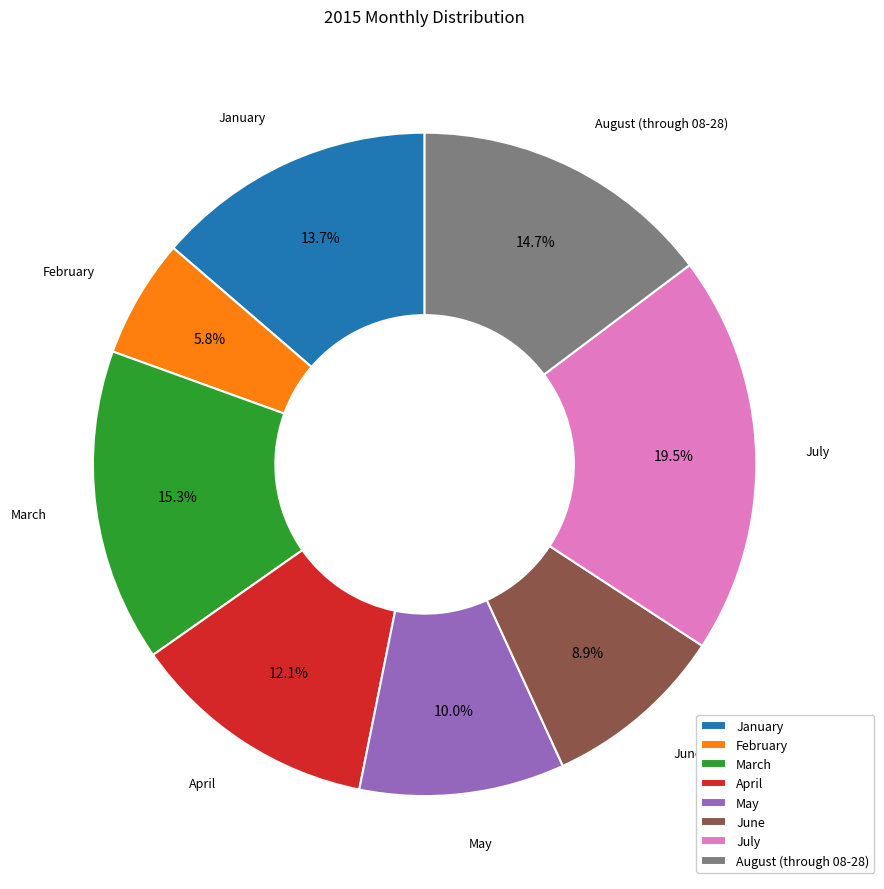

The January slice represents 14% of the pie. True or false?

True